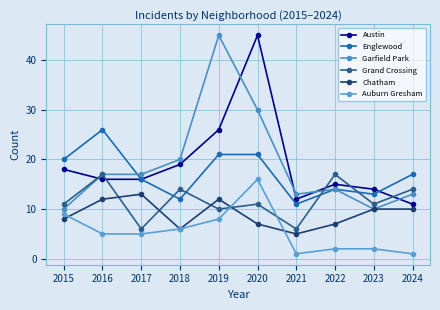

True or false: Austin has more than 2 points higher than both neighbors.

False